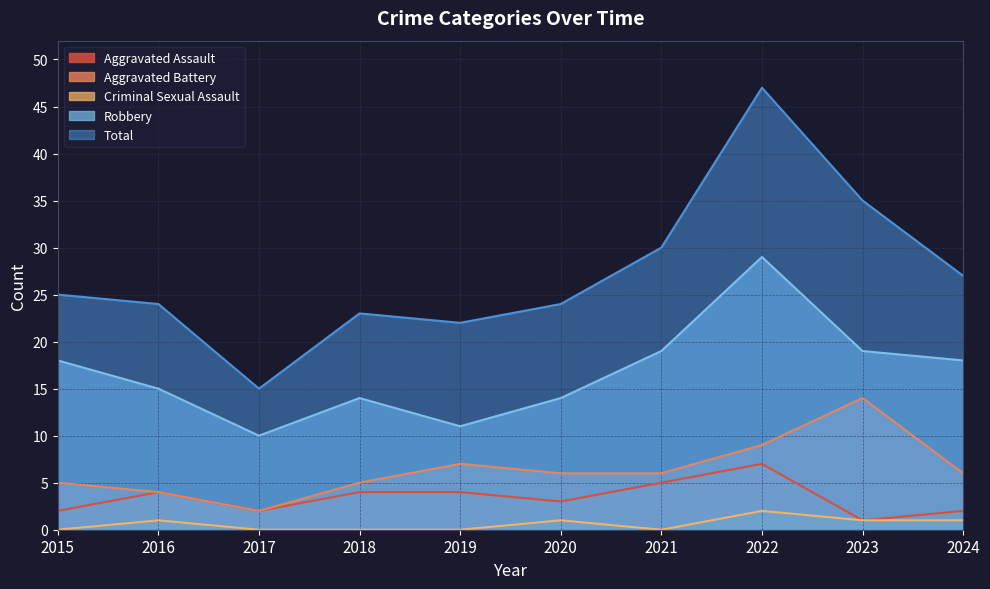

What is the value of the Aggravated Battery point at the 7th from the left?

6